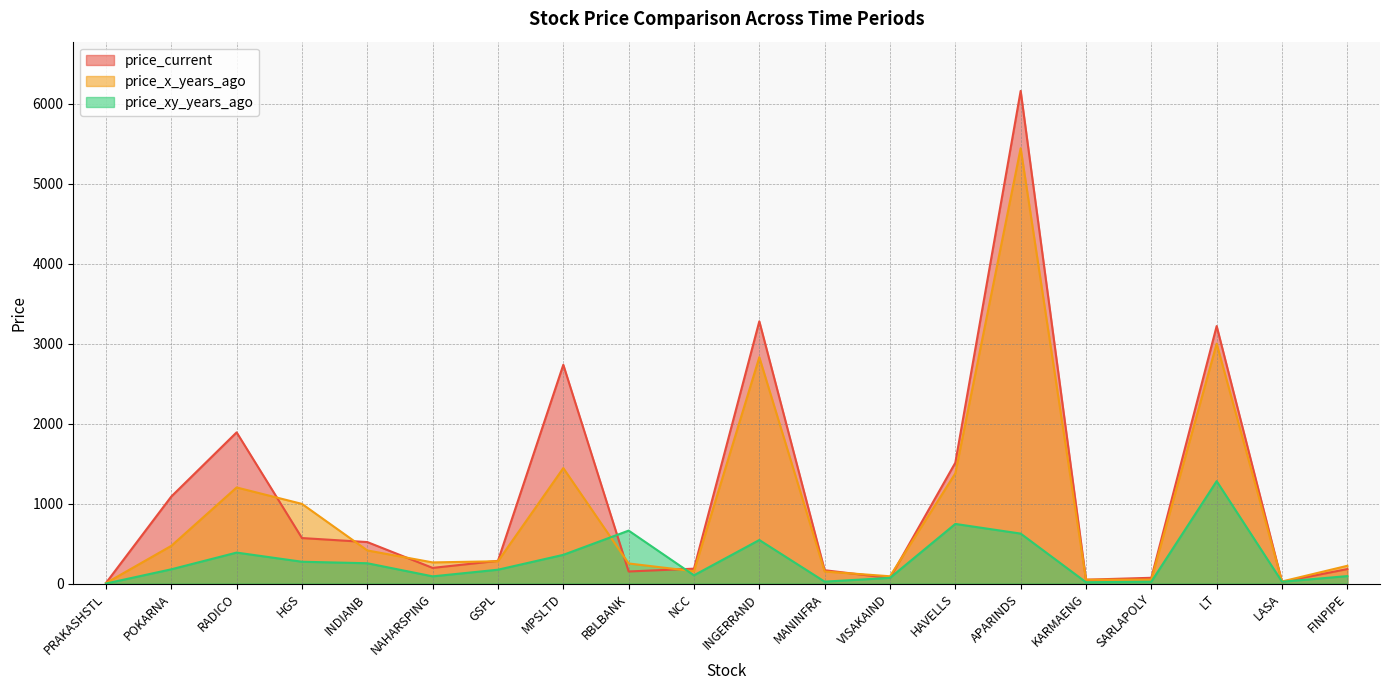

Which label corresponds to the smallest value in the chart?

PRAKASHSTL